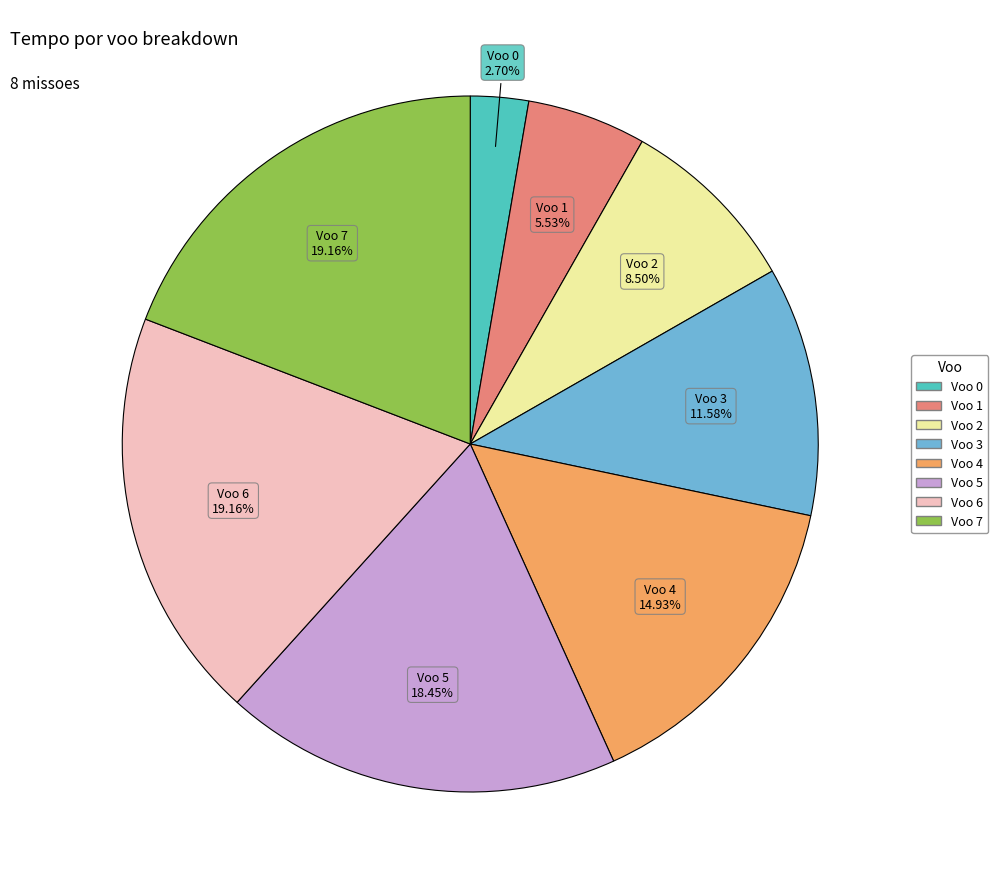

Is there a majority slice in this chart?

No